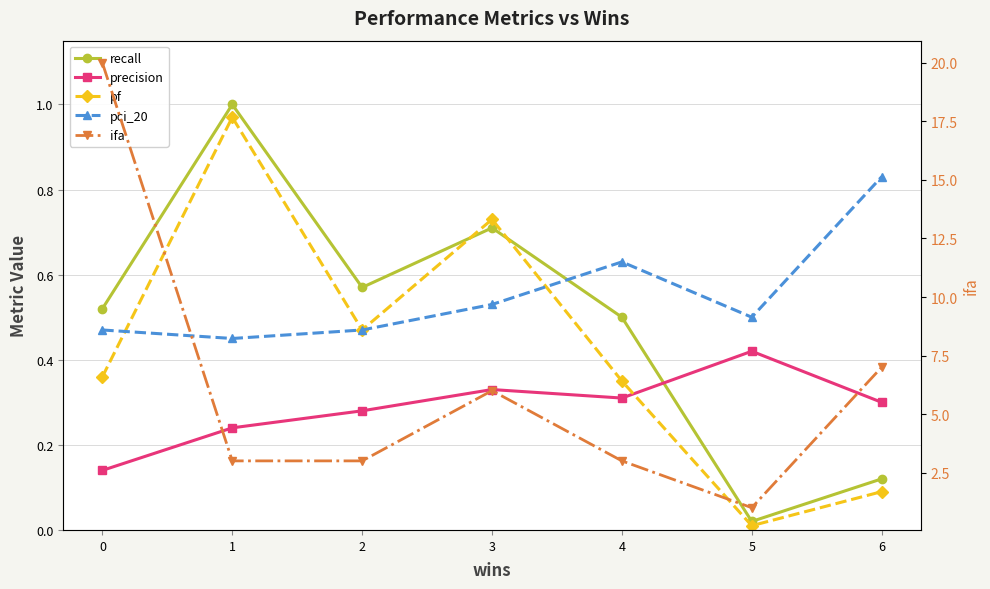

The pf series shows 0.3 at 1. True or false?

False